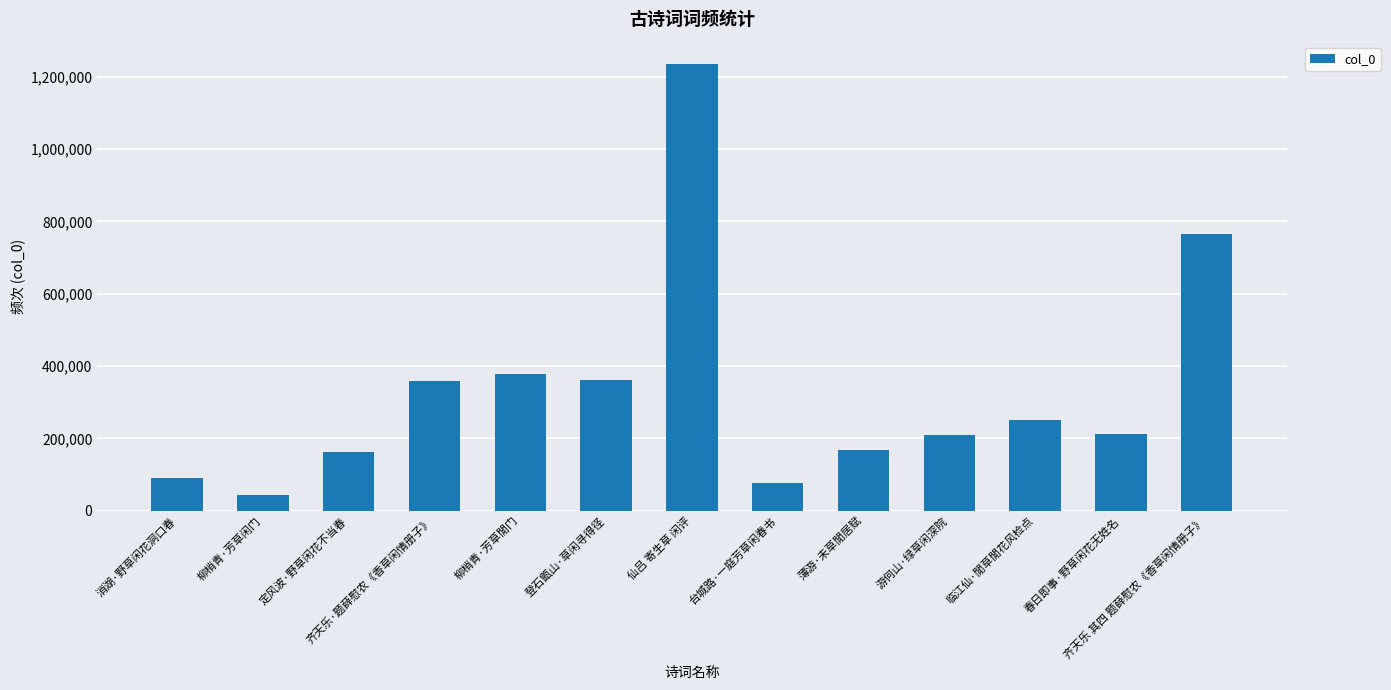

What is the difference between the maximum and second lowest values?

1159893